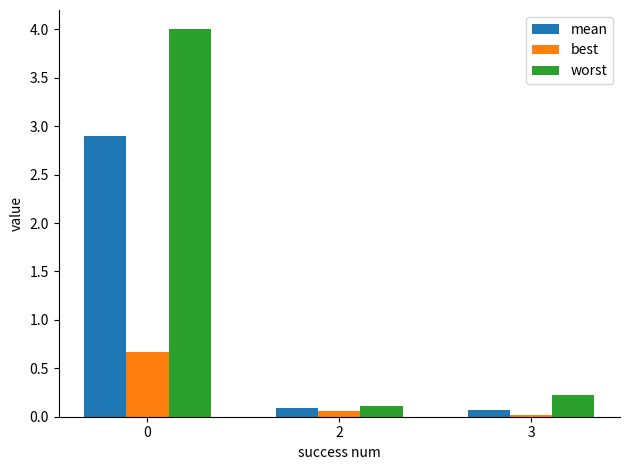

True or false: mean has a value of 2.0 at 0.

False